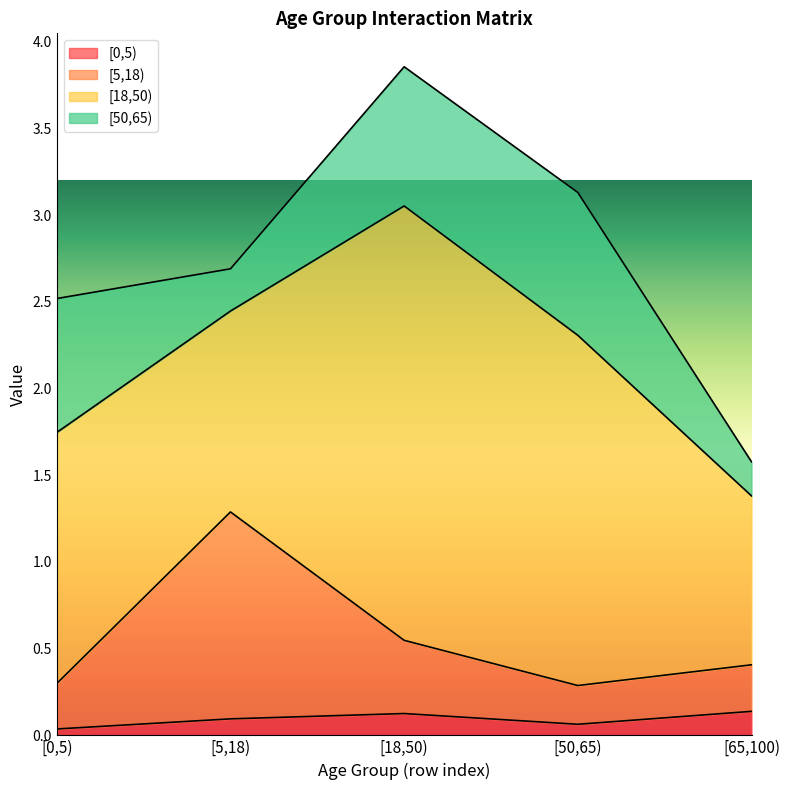

The [5,18) series shows 0.5 at [18,50). True or false?

True